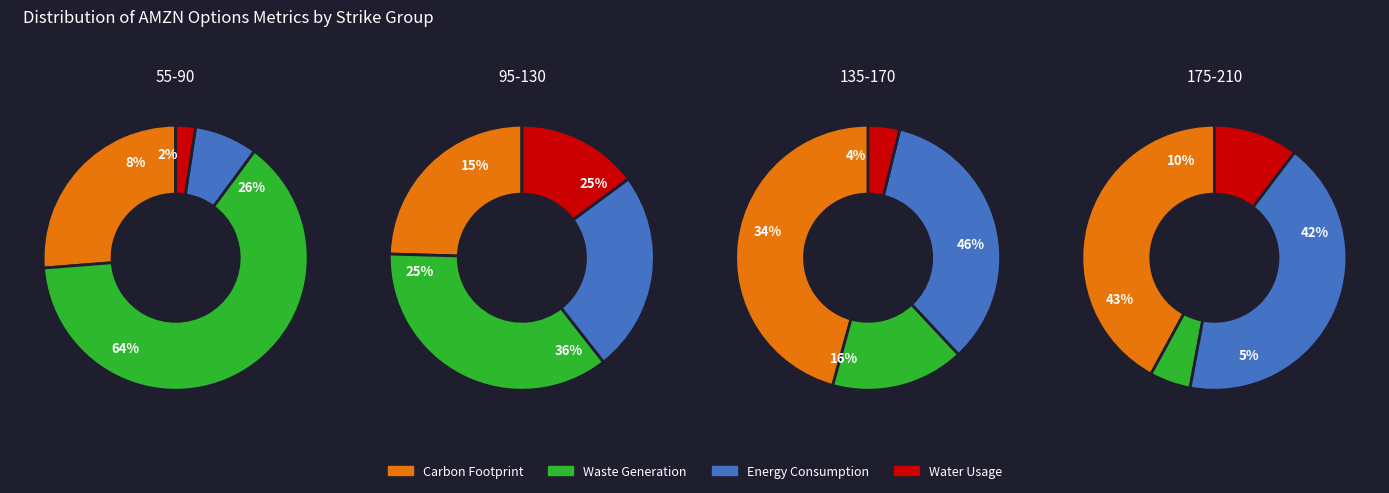

Is it true that 1 is 36% of the pie?

True